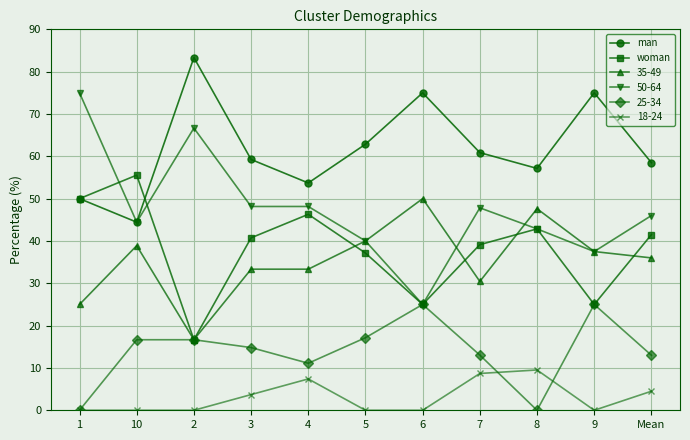

Between 10 and 8, which series saw the biggest shift?

25-34